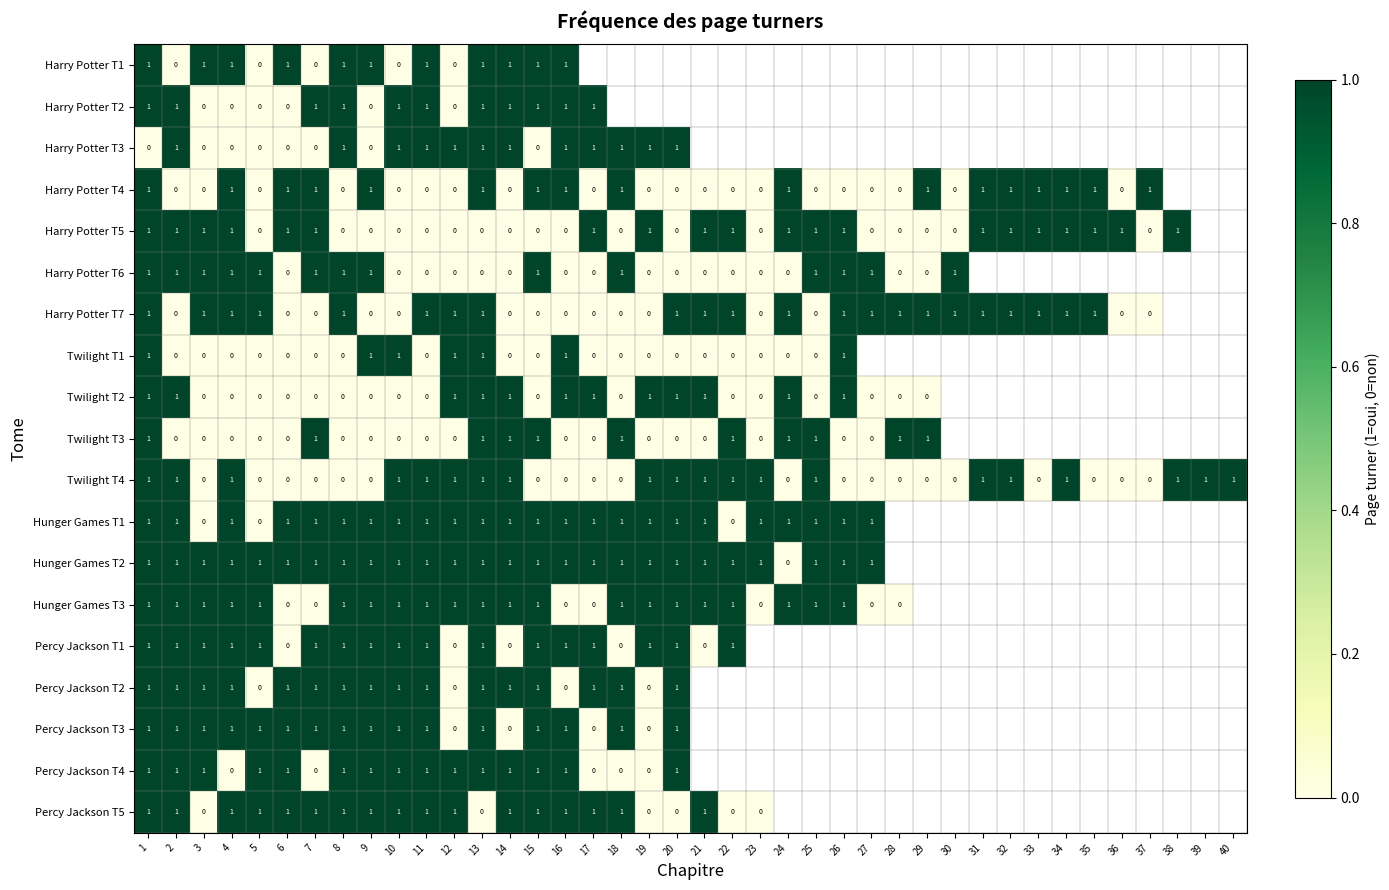

Is it true that Percy Jackson T4 equals 1 at 8?

True